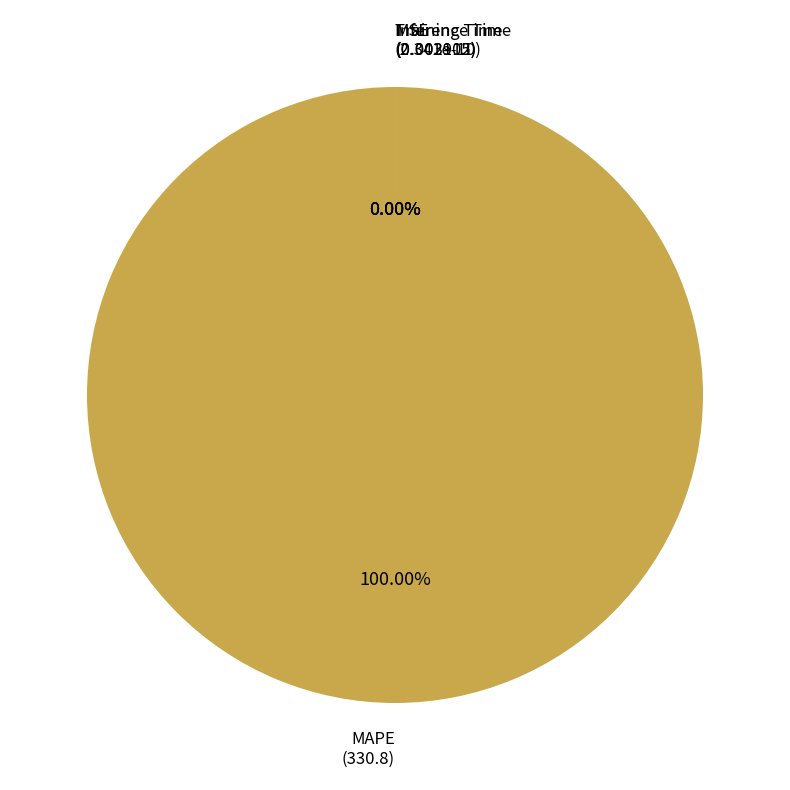

Does MAPE account for over 50% of the chart?

Yes